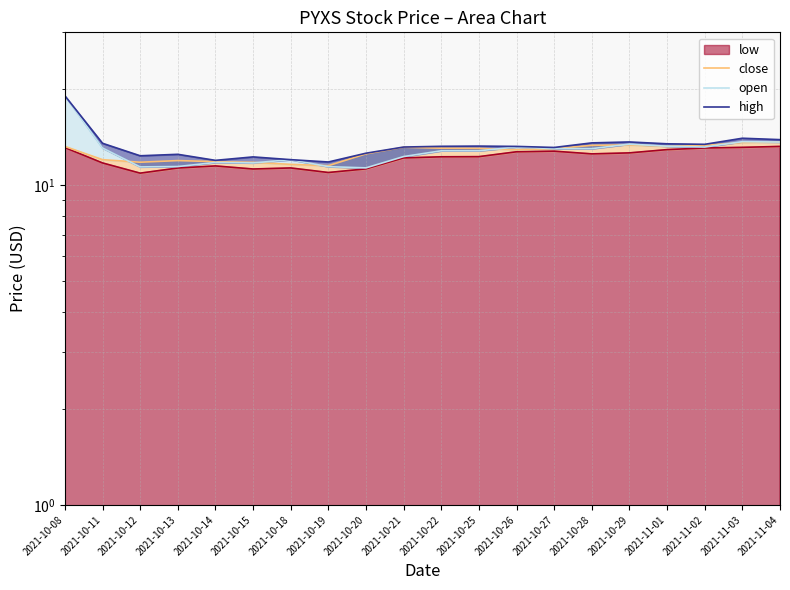

At which category is the sum across all series the highest?

2021-10-08